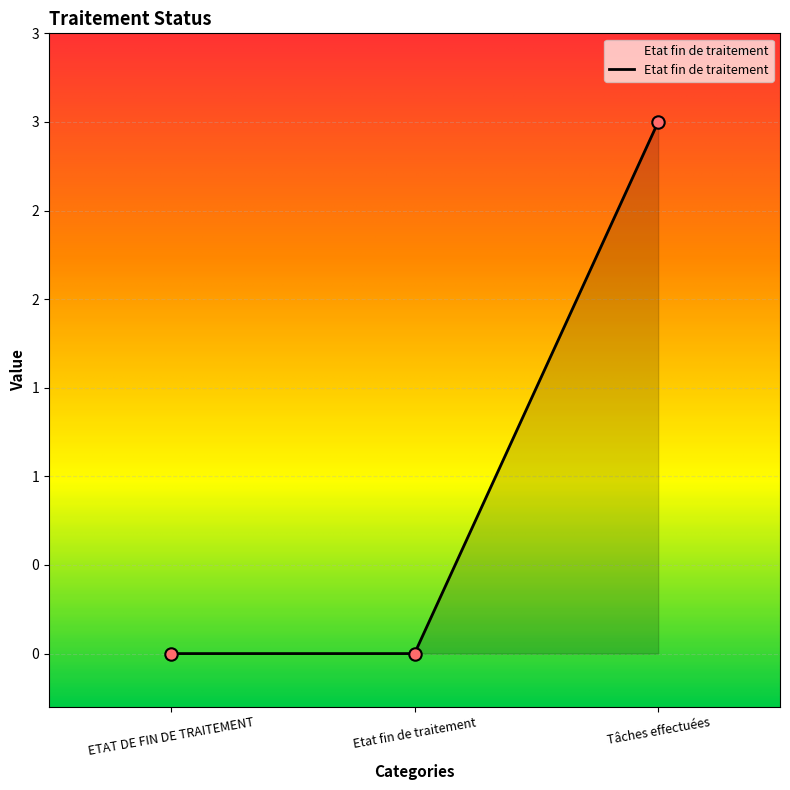

Is this an area chart (filled region under the line)?

Yes